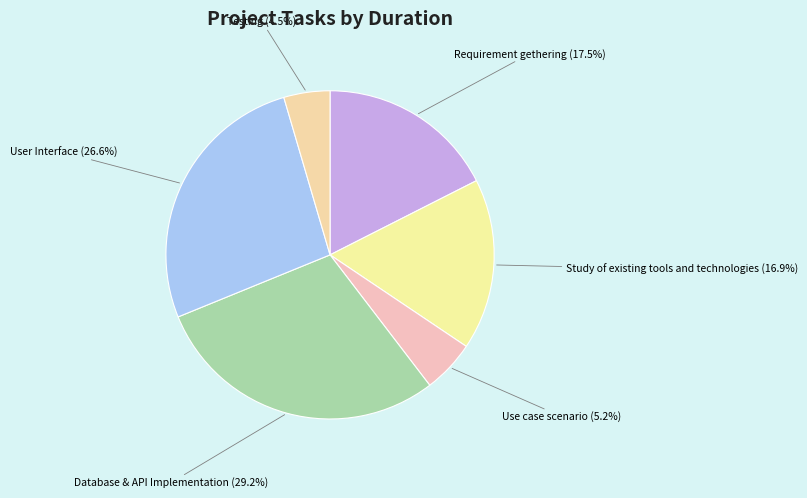

How many segments does this pie chart have?

6